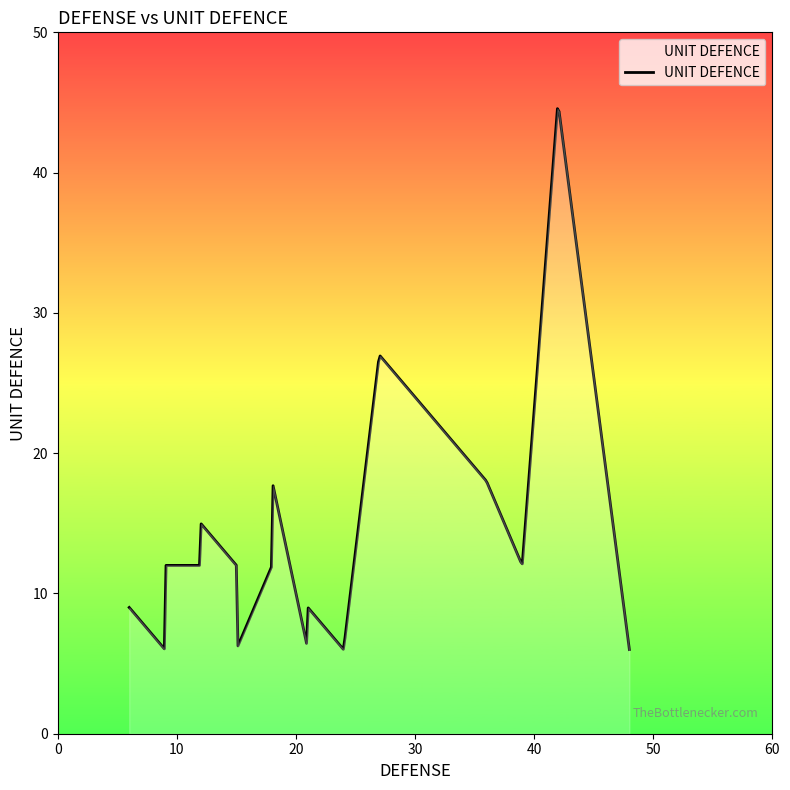

What is the maximum value shown in the chart?

44.6